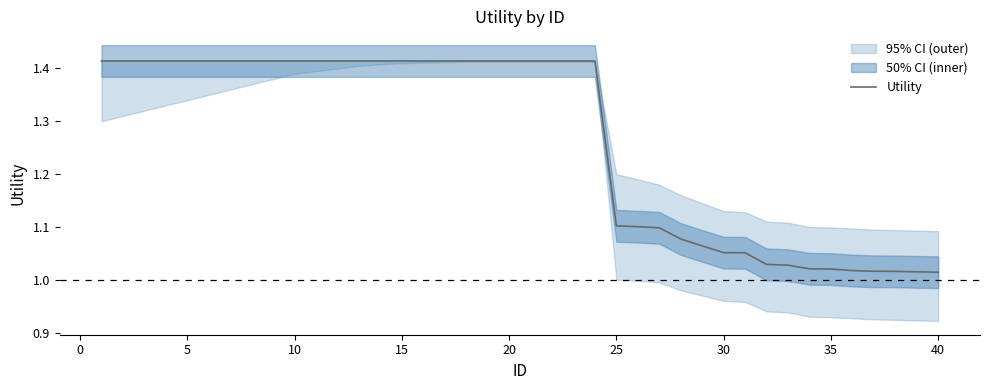

How many categories are shown in the chart?

40